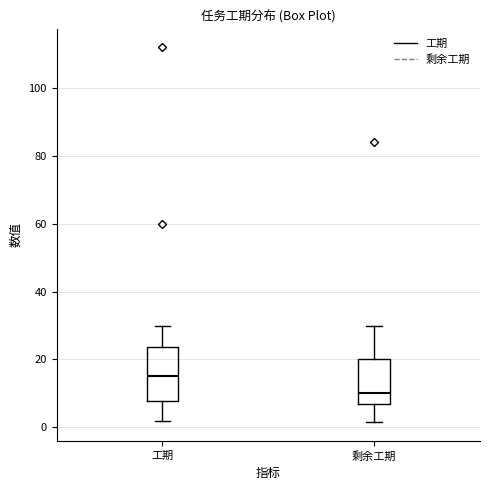

Reading left to right, read every box against the y-axis: the position of its median line, the range the box covers, and the ends of its whiskers. The values are not printed on the chart, so give them approximately, as read against the axis.

工期: median 16, box 8 to 24, whiskers 2 to 30
剩余工期: median 10, box 8 to 20, whiskers 2 to 30